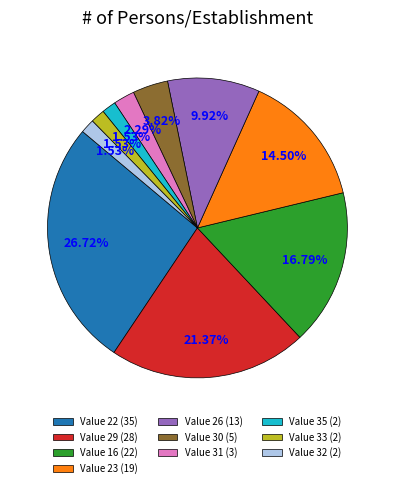

Does Value 33 (2) account for over 50% of the chart?

No